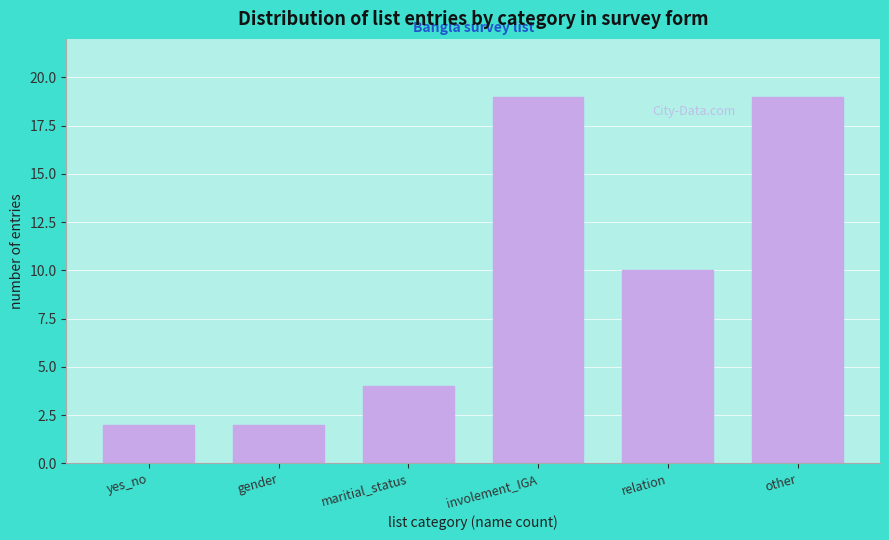

Reading left to right, list all the values displayed in this chart.

2	2	4	19	10	19